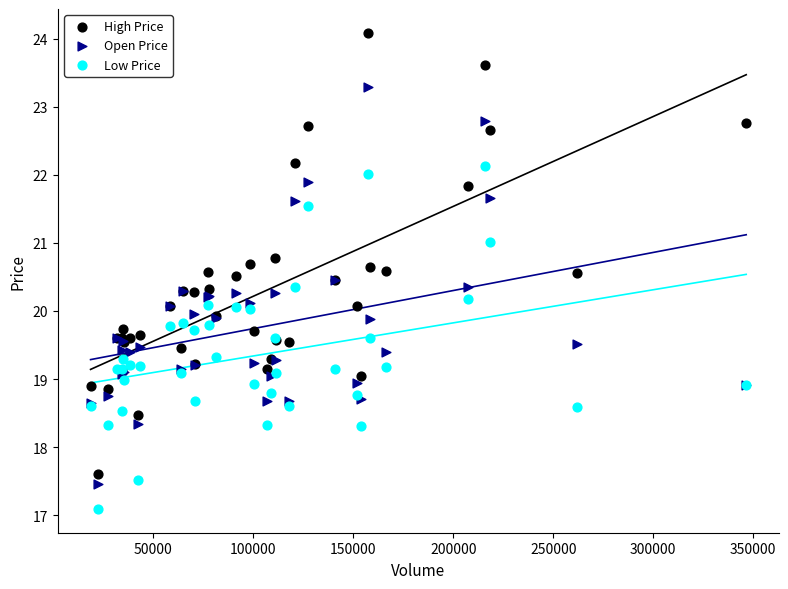

Which series contains the lowest Y value?

Low Price